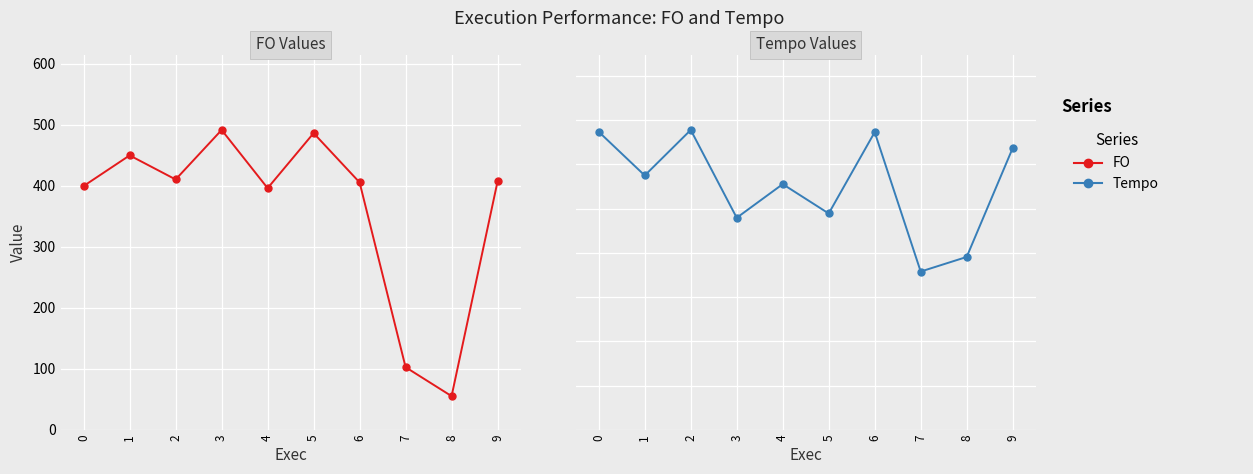

Reading left to right, transcribe all the data shown in this chart.

FO: 0=399.7	1=449.8	2=410.4	3=491.5	4=396.1	5=486.3	6=405.5	7=102.8	8=55.4	9=407.3
Tempo: 0=1347.1	1=1149.8	2=1355.5	3=958.6	4=1110.7	5=978.1	6=1345.6	7=715.7	8=781.7	9=1273.4